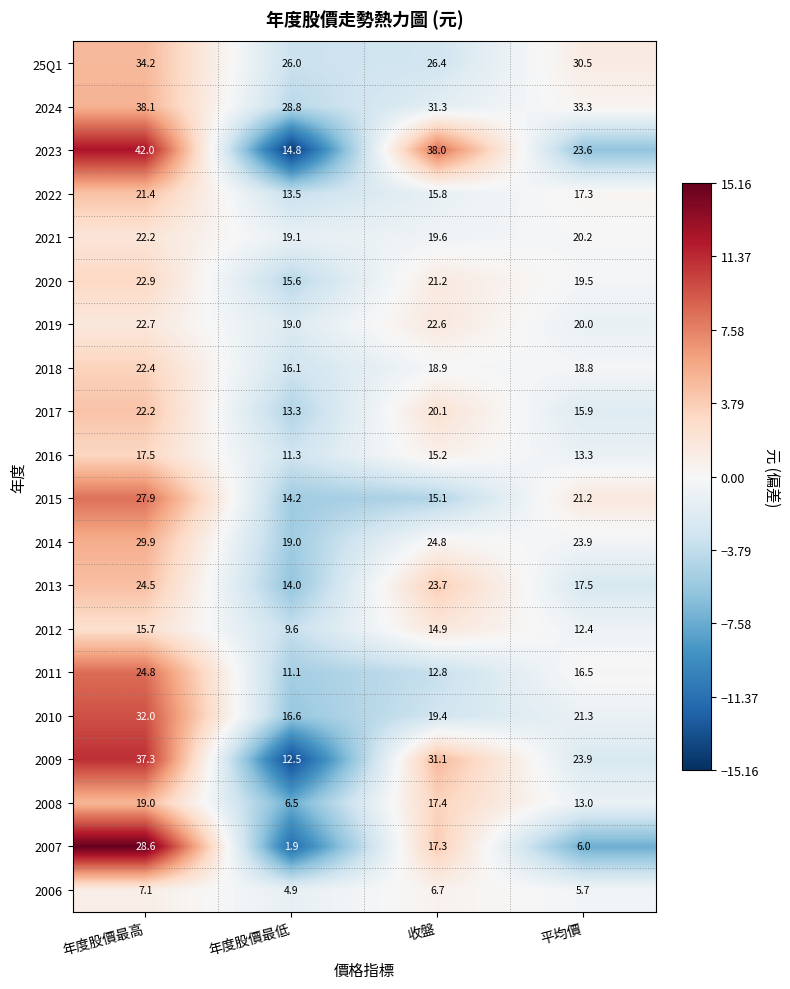

What is the average value of the 2018 series?

19.1